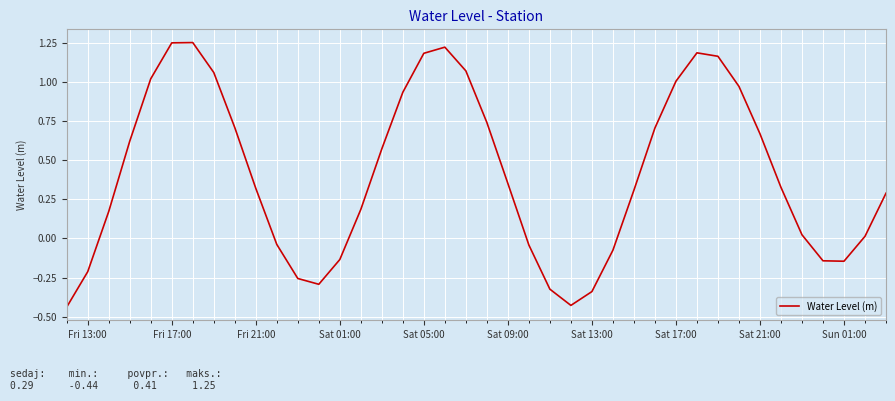

Reading left to right, extract all data points from this chart.

-0.4	-0.2	0.2	0.6	1.0	1.2	1.3	1.1	0.7	0.3	-0.0	-0.3	-0.3	-0.1	0.2	0.6	0.9	1.2	1.2	1.1	0.7	0.4	-0.0	-0.3	-0.4	-0.3	-0.1	0.3	0.7	1.0	1.2	1.2	1.0	0.7	0.3	0.0	-0.1	-0.1	0.0	0.3